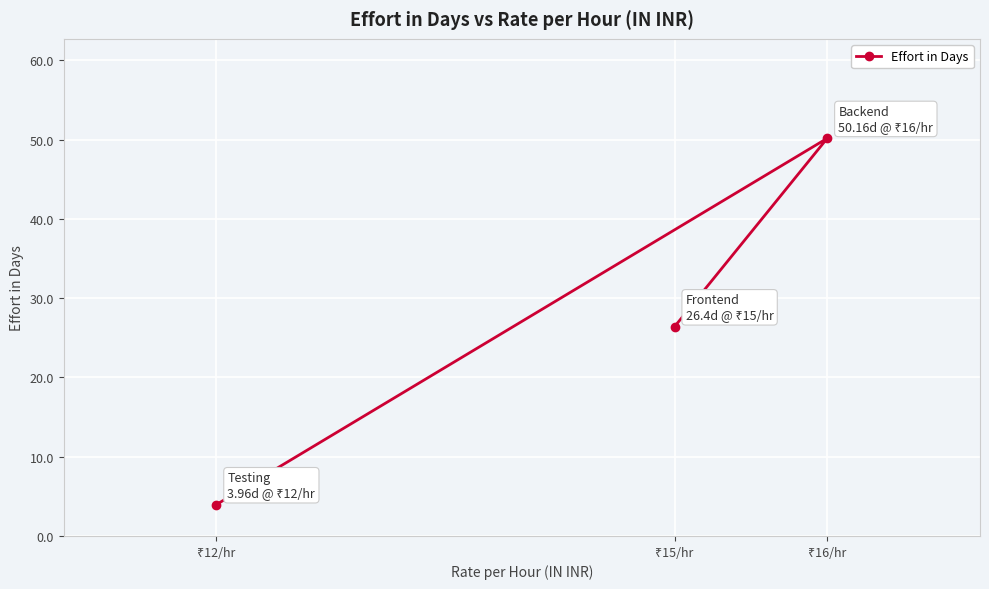

How many categories are shown in the chart?

3